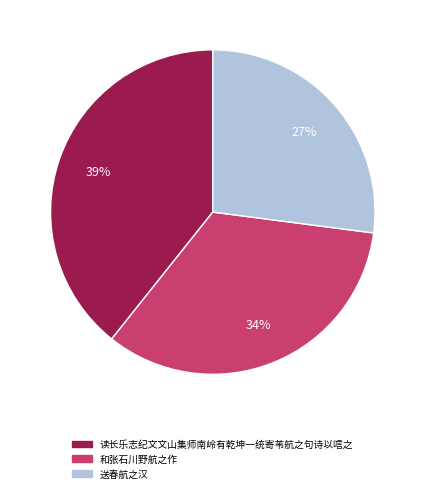

Is there a majority slice in this chart?

No